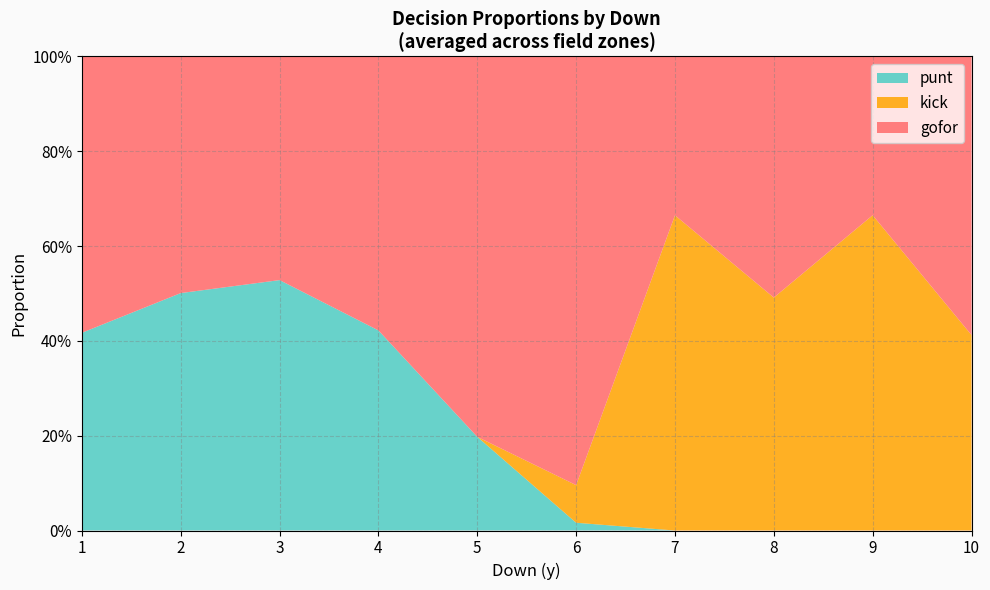

Does the chart have visible grid lines?

Yes